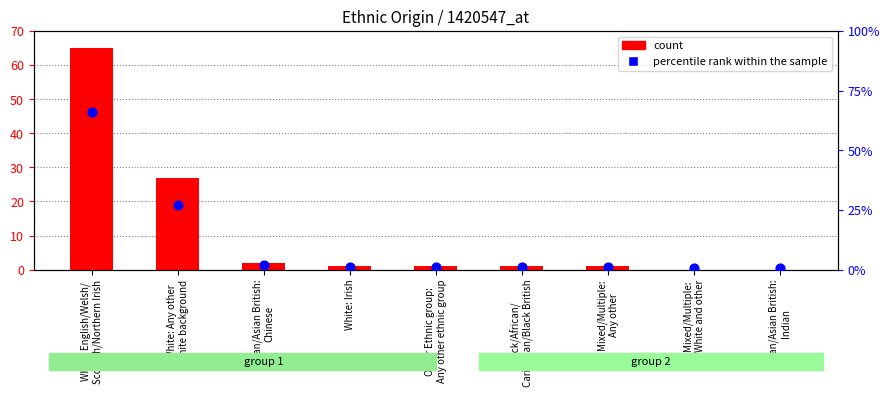

Is the value of percentile rank within the sample at Mixed/Multiple:
Any other greater than the value of count at White: English/Welsh/
Scottish/Northern Irish?

No